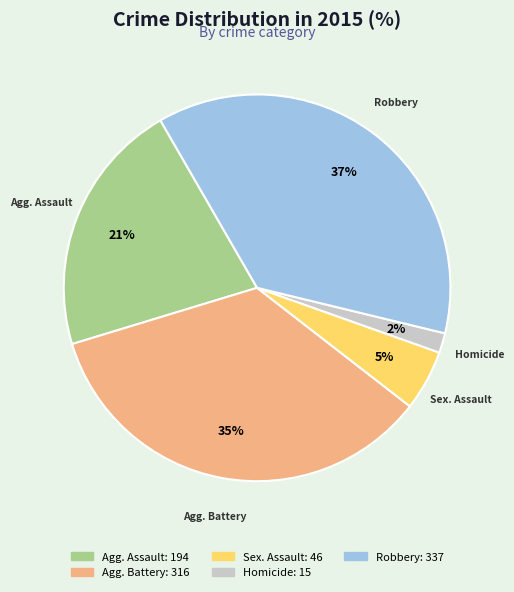

To the nearest percent, what is the average slice percentage?

20%